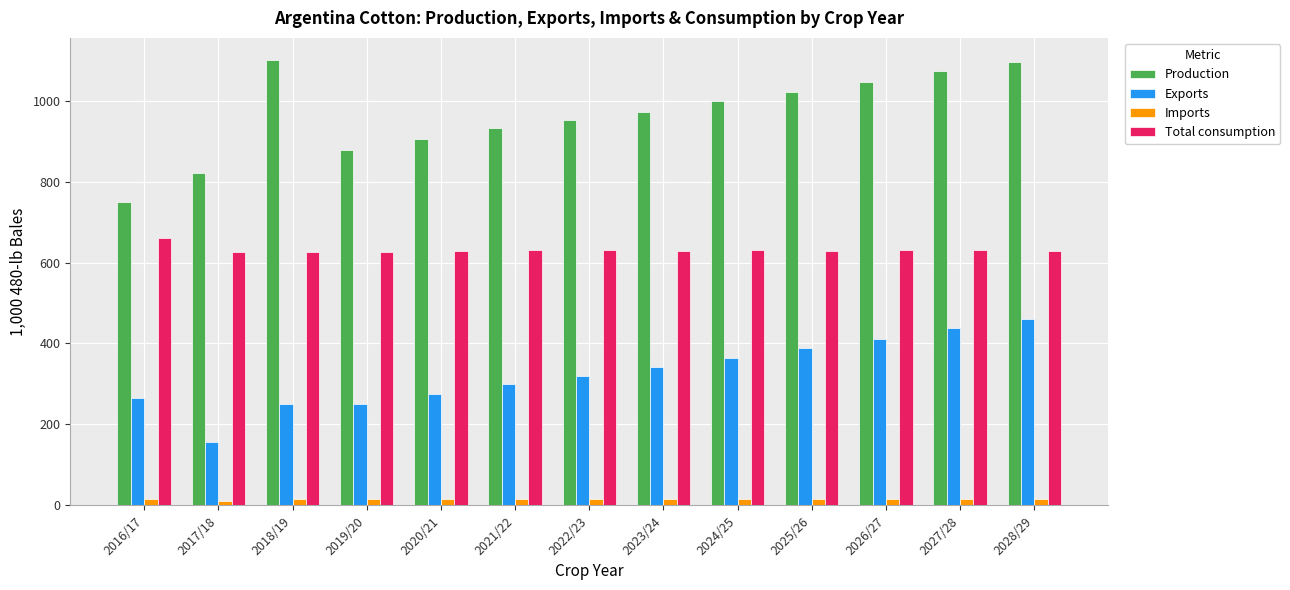

What is the value of the Exports bar at the 2nd from the left?

157.0